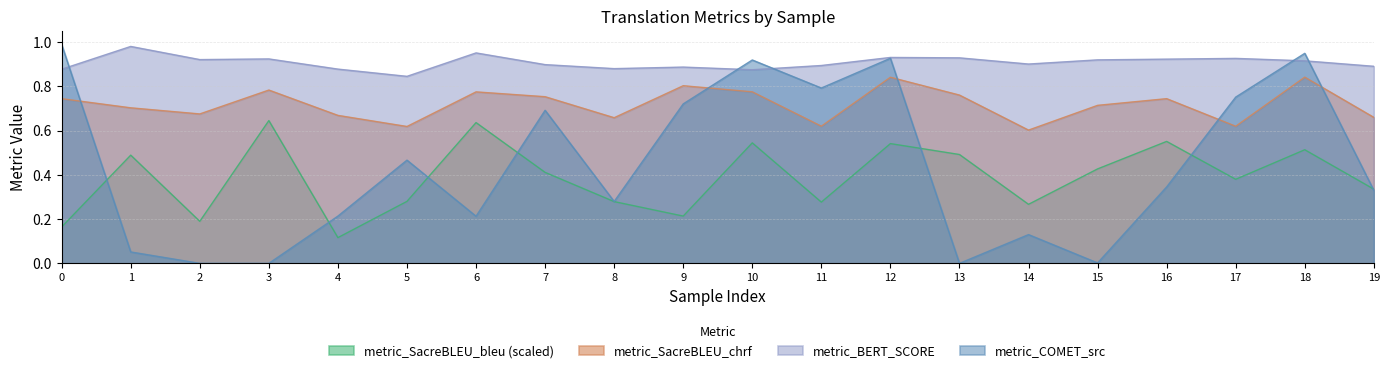

Which series has the widest spread of values?

metric_COMET_src